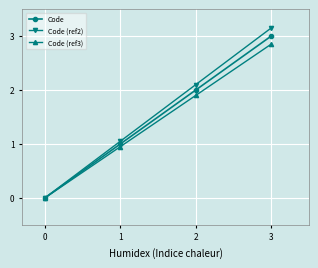

Does the chart display data point markers on the line(s)?

Yes